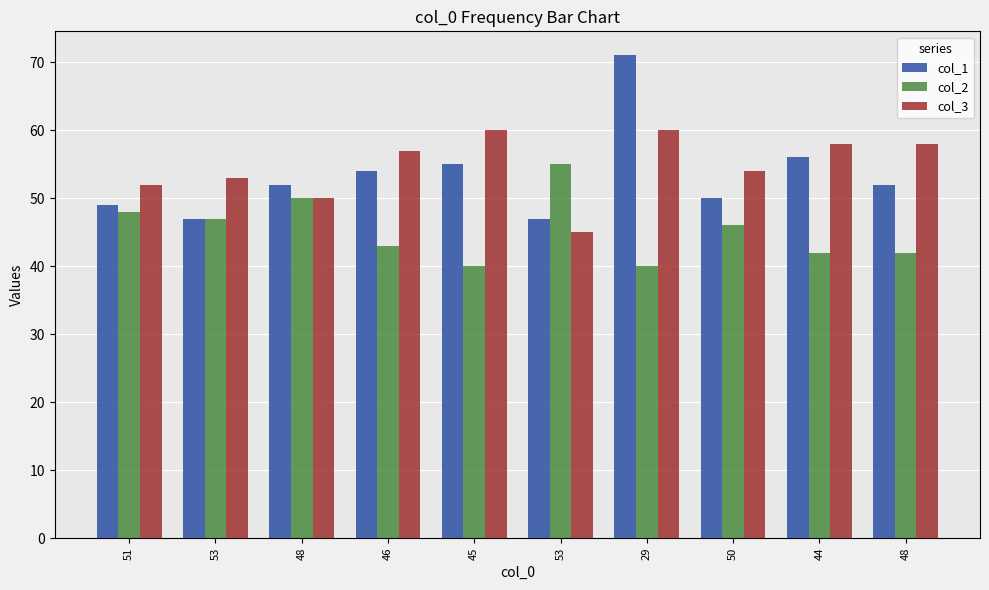

Count the number of data series in this chart.

3